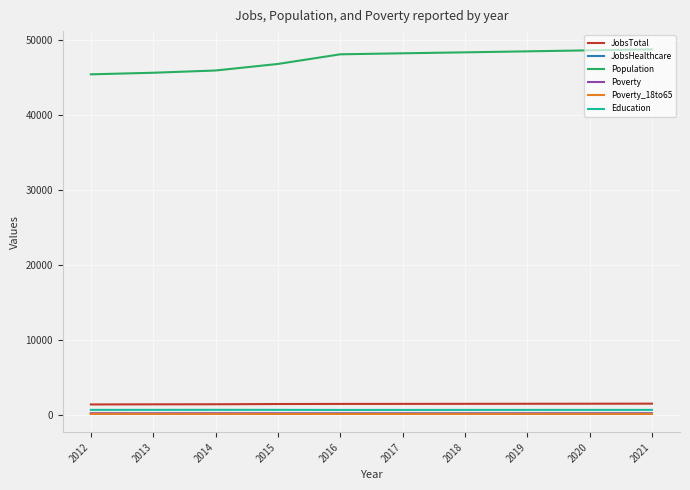

True or false: JobsHealthcare and Poverty intersect in this chart.

False